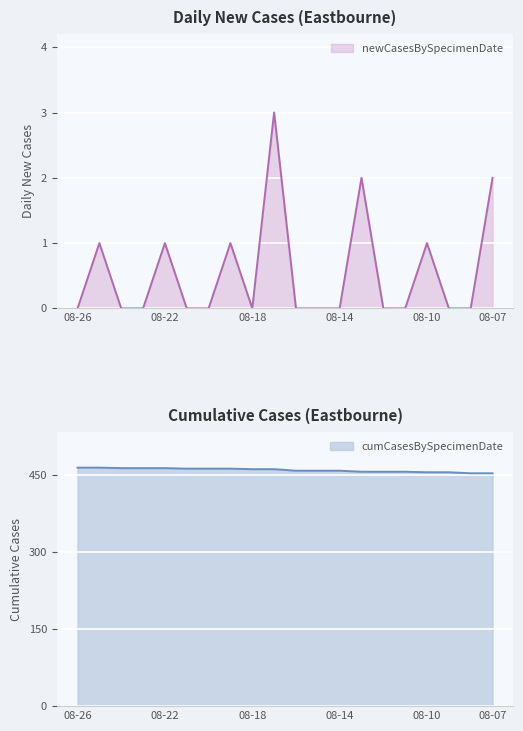

Is it true that newCasesBySpecimenDate equals 2 at 08-22?

False